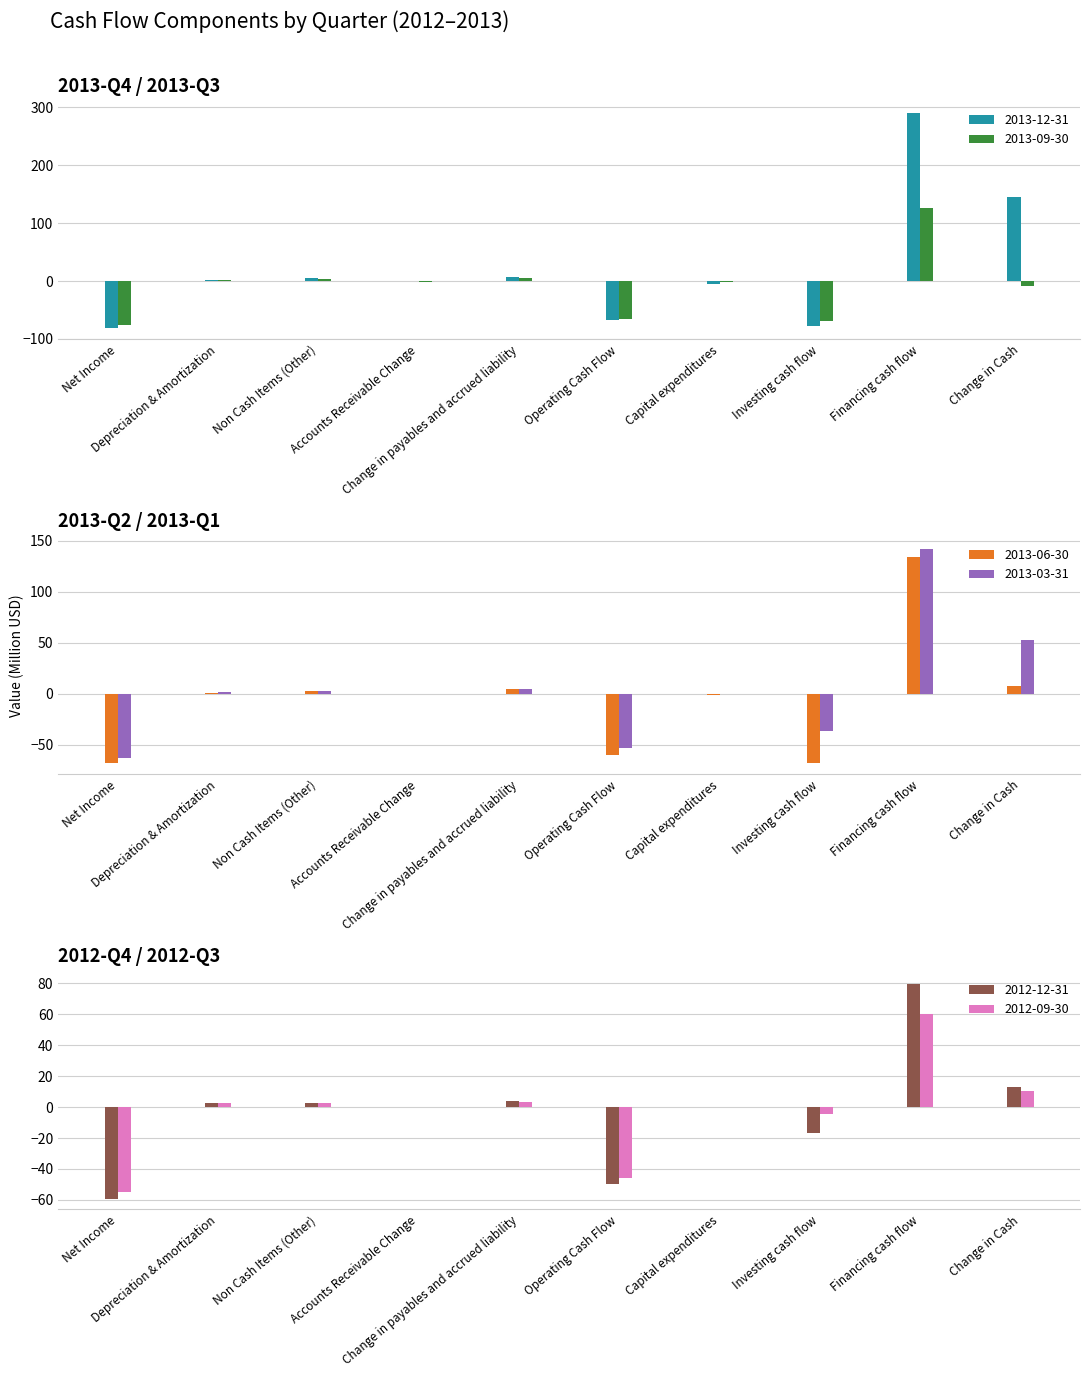

What is the lowest value of the 2013-06-30 series?

-68.2